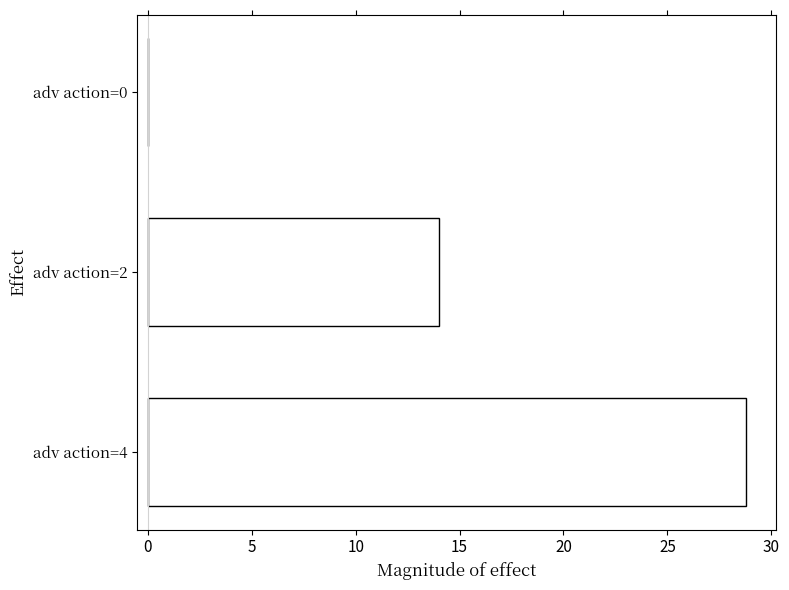

Between adv action=0 and adv action=2, which is larger?

adv action=2